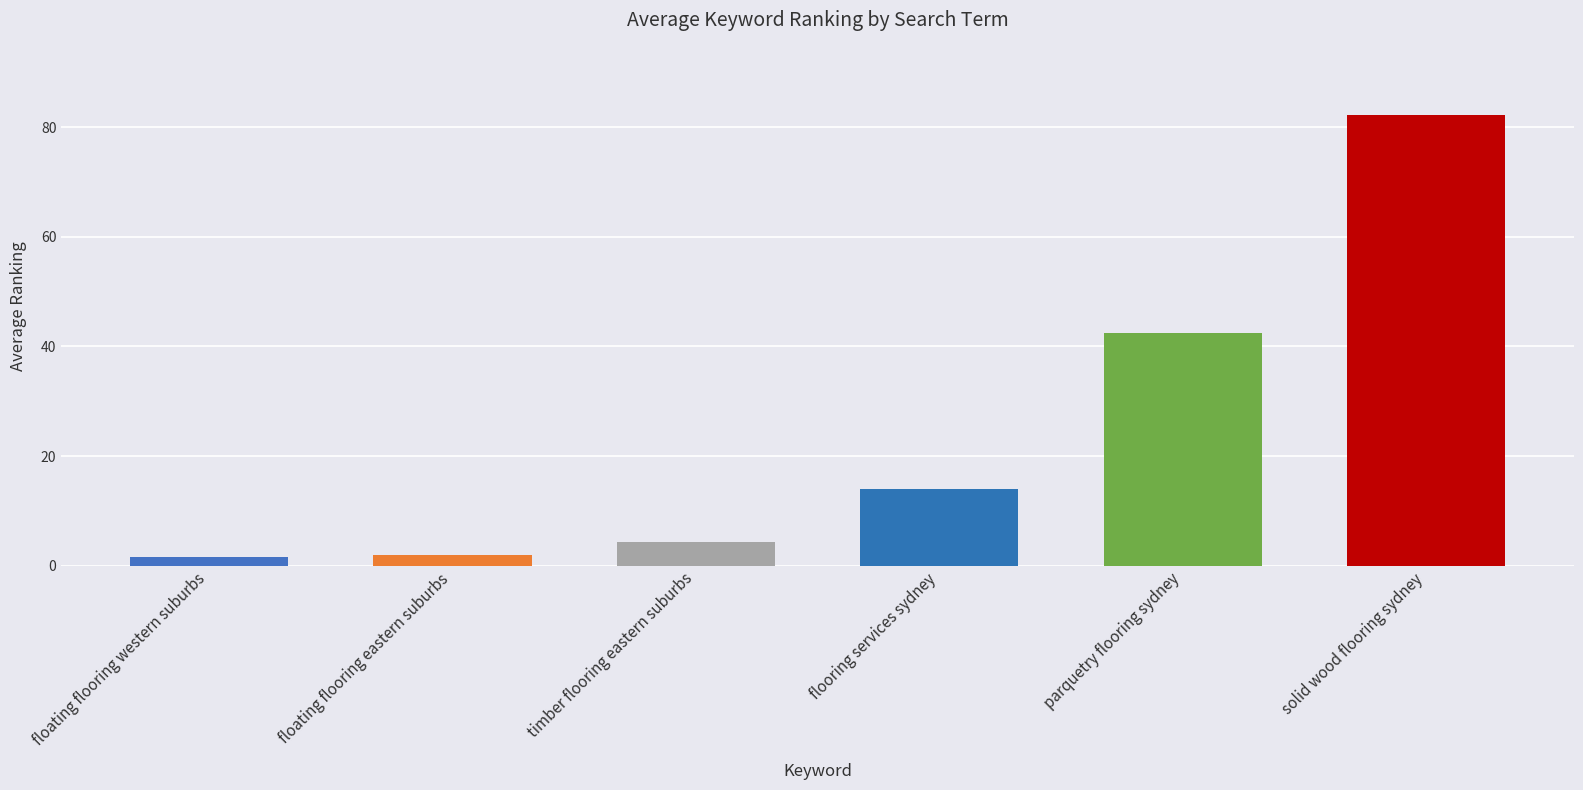

Reading left to right, list all the values displayed in this chart.

1.6	2.0	4.4	14.0	42.5	82.3